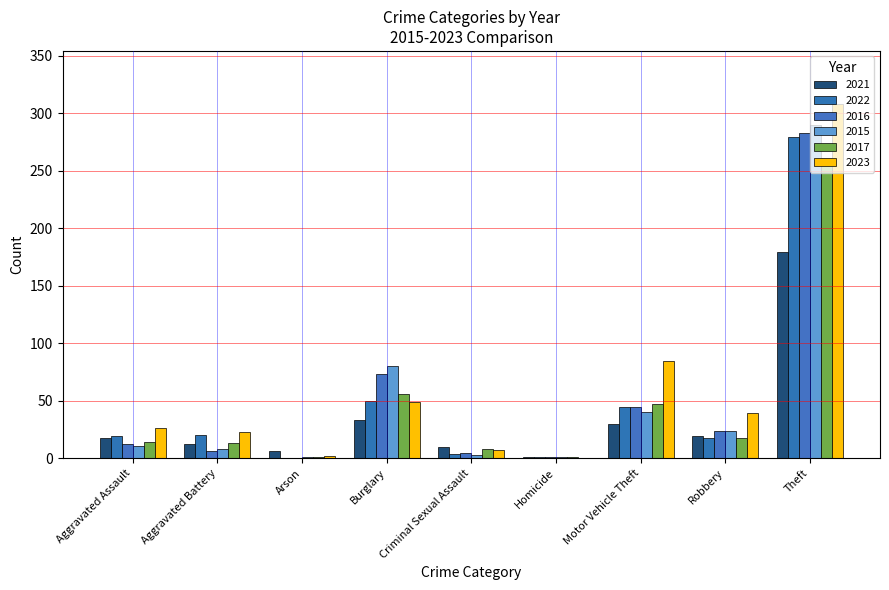

How many categories are shown in the chart?

9